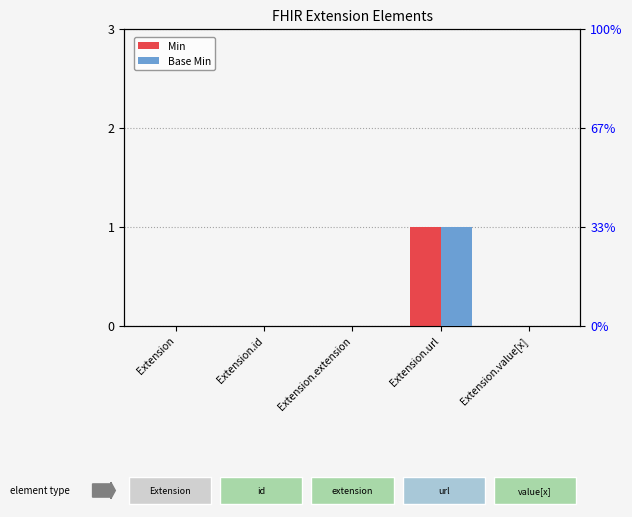

What is the difference between the maximum and minimum values in the Min series?

1